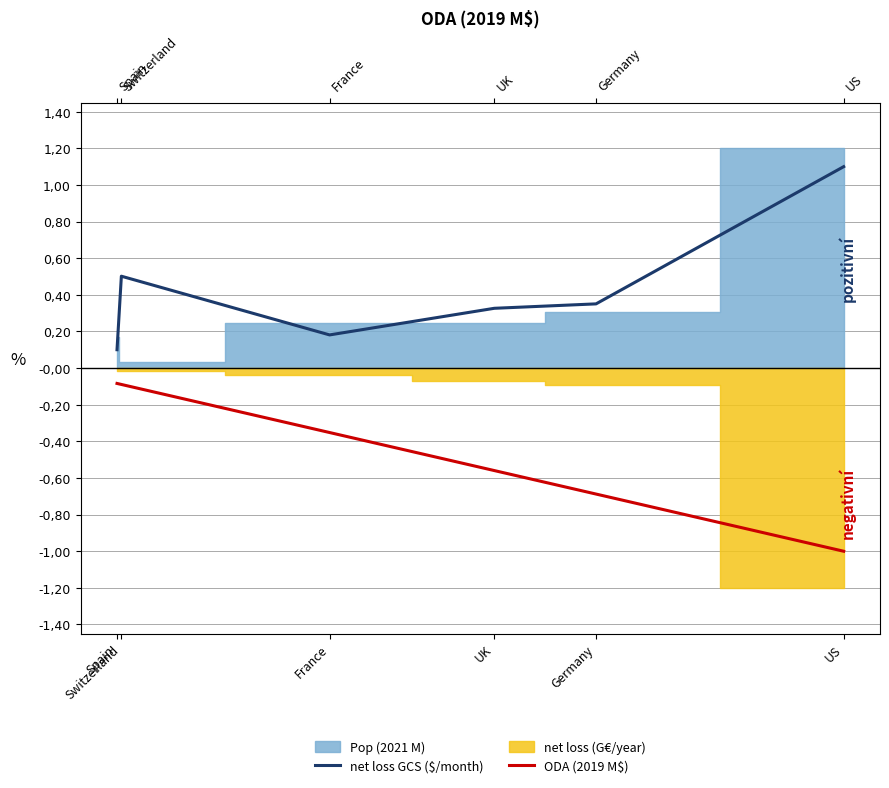

Does the chart have visible grid lines?

Yes